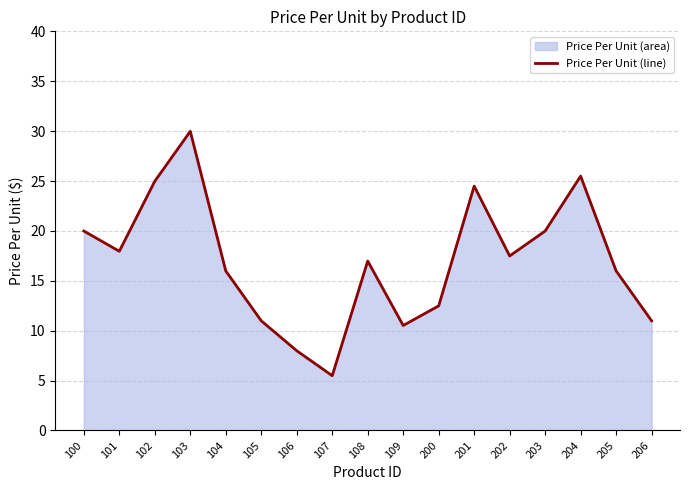

How many values are below 16?

8